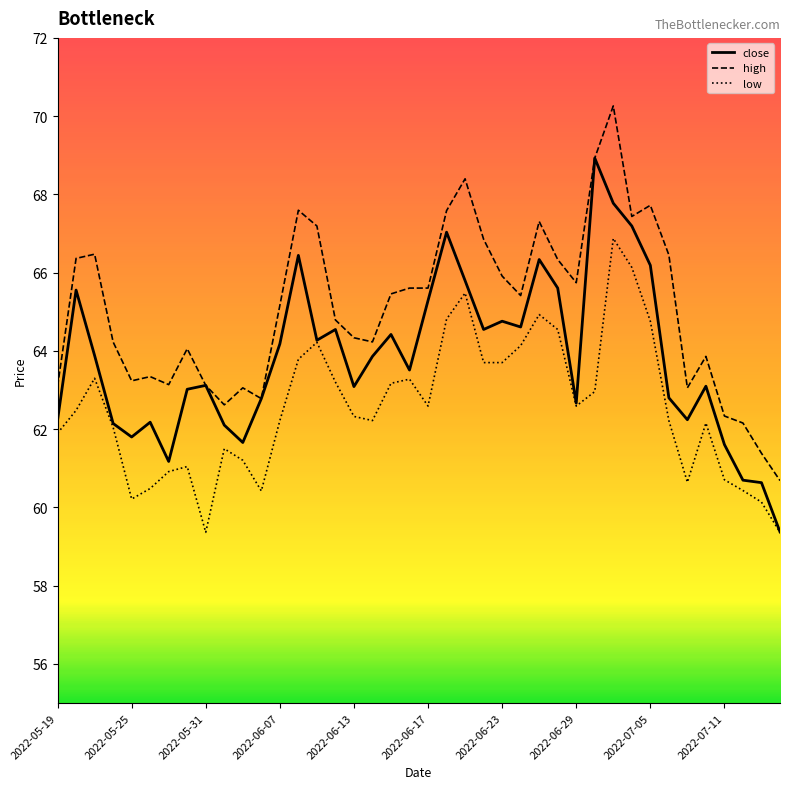

True or false: low and high intersect in this chart.

False